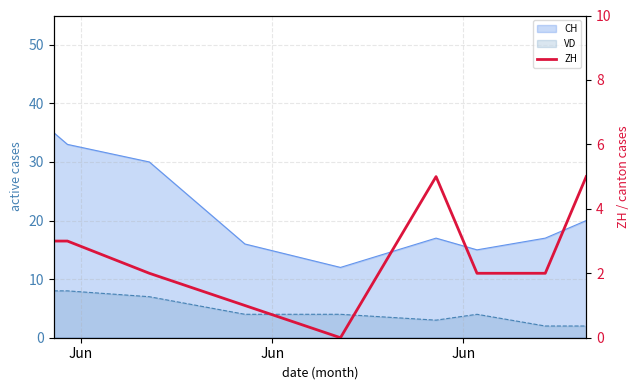

What is the approximate value at Jun?

2